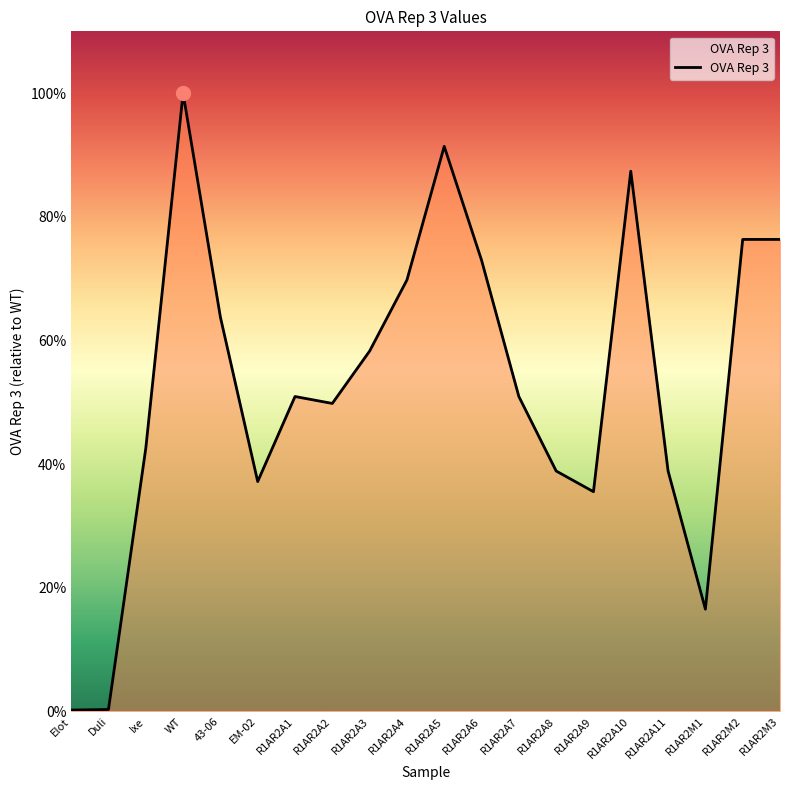

Does the chart have visible grid lines?

No